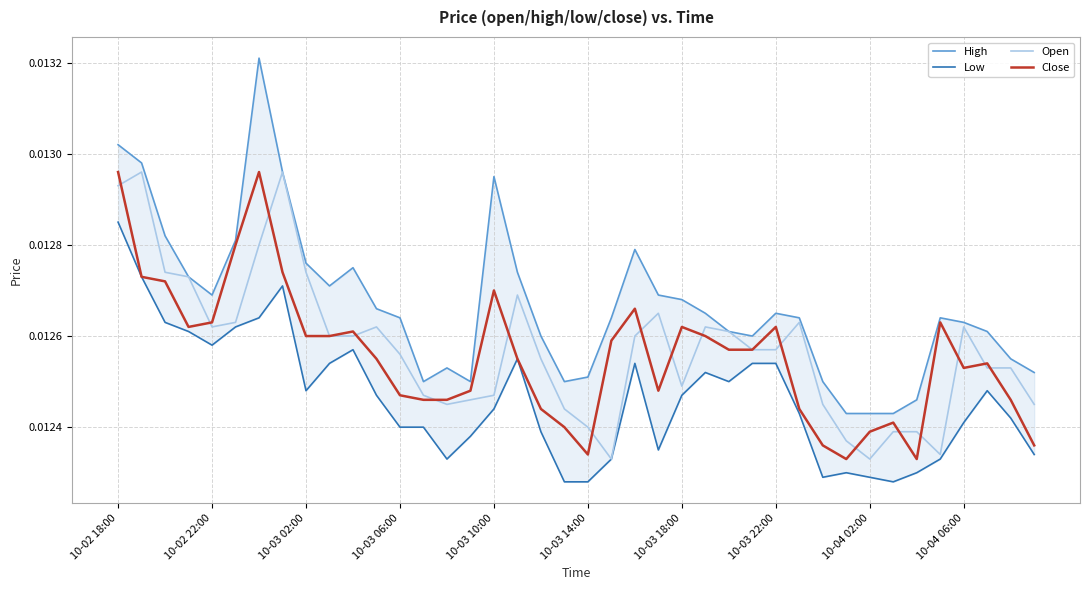

True or false: High and Low intersect in this chart.

False